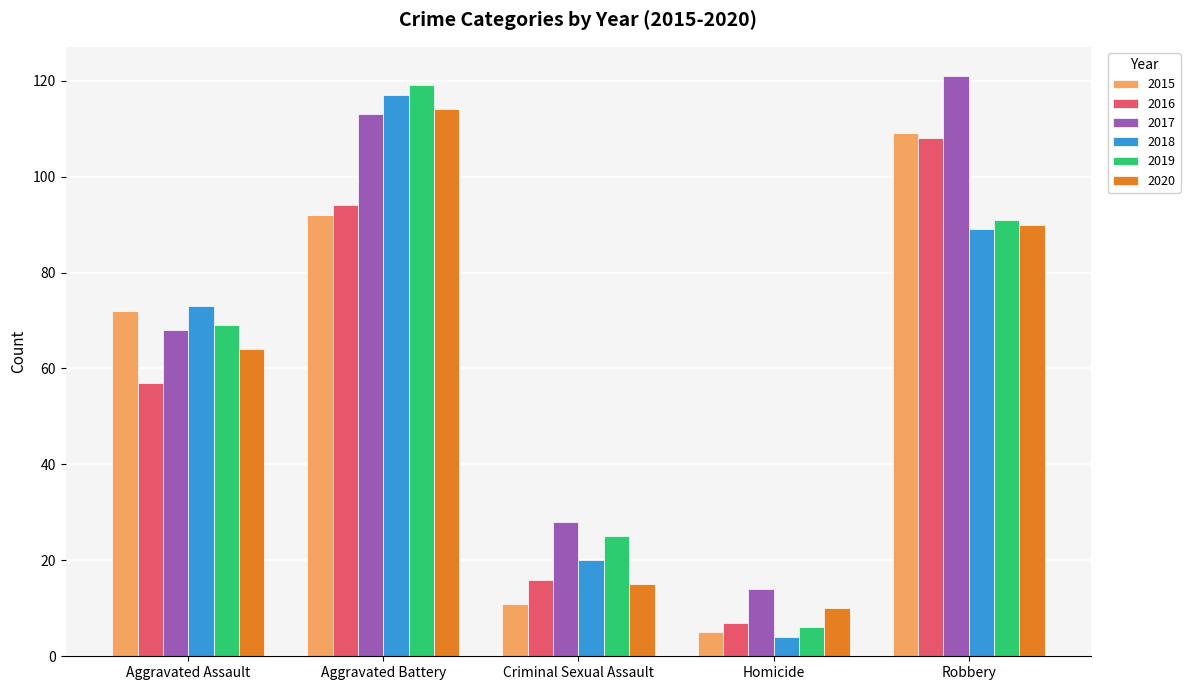

What is the approximate value of 2020 at Criminal Sexual Assault?

15